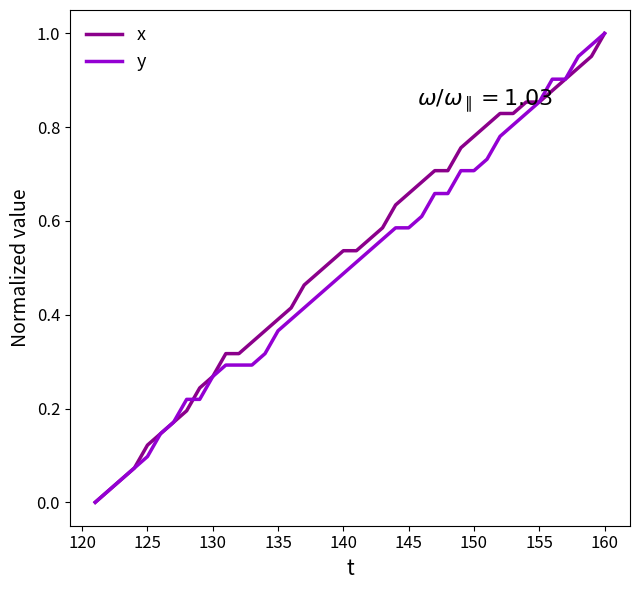

How many positive values does the x series have?

39